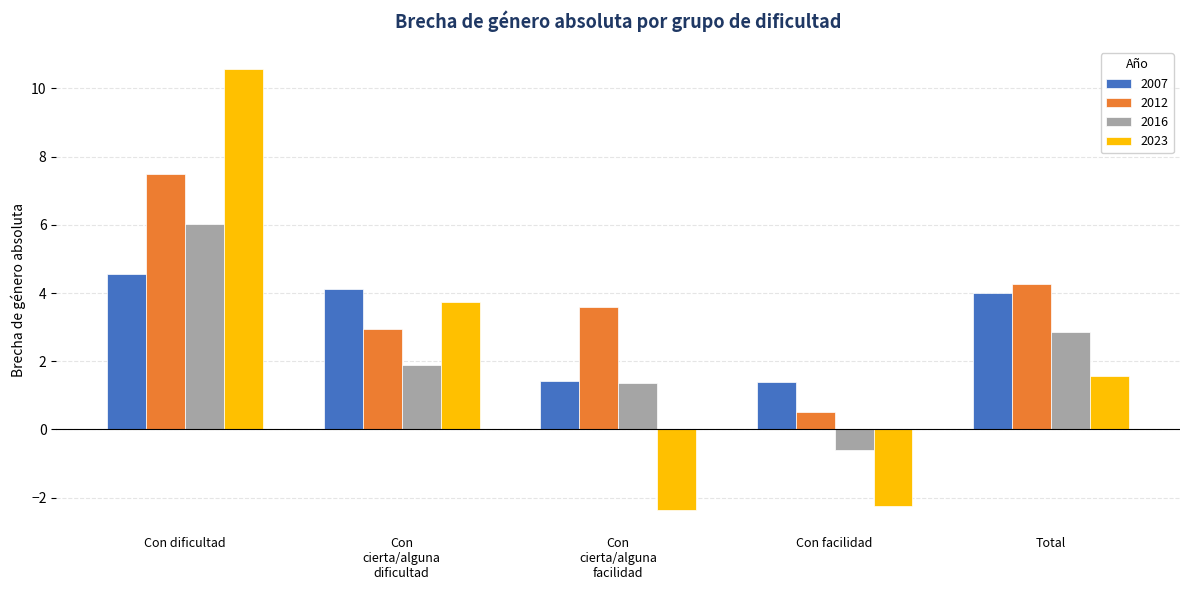

How many bars are there in total?

20